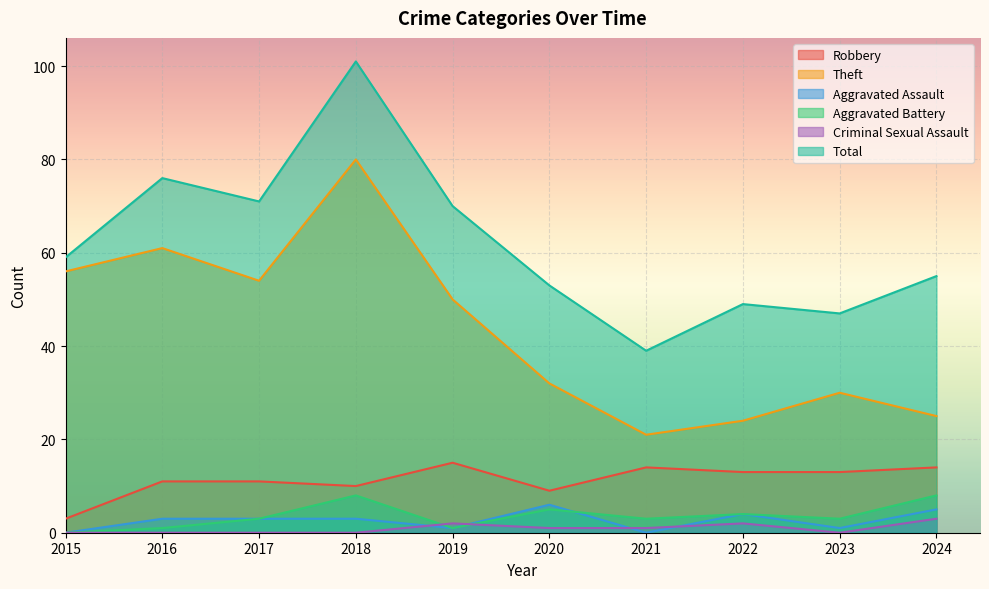

Reading left to right, transcribe all the data shown in this chart.

Robbery: 3	11	11	10	15	9	14	13	13	14
Theft: 56	61	54	80	50	32	21	24	30	25
Aggravated Assault: 0	3	3	3	1	6	0	4	1	5
Aggravated Battery: 0	1	3	8	1	5	3	4	3	8
Criminal Sexual Assault: 0	0	0	0	2	1	1	2	0	3
Total: 59	76	71	101	70	53	39	49	47	55